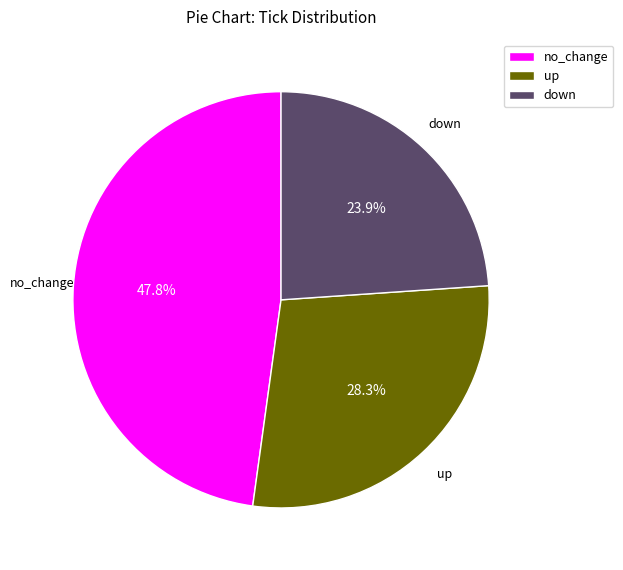

What percentage is the down slice, to the nearest percent?

24%